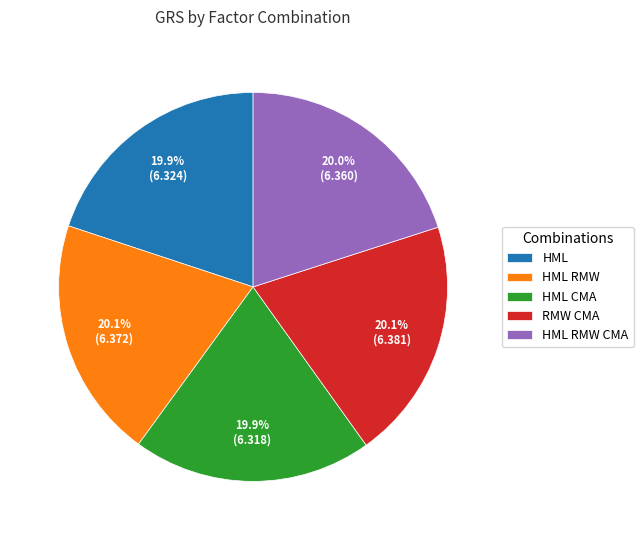

What percentage is NOT represented by HML RMW?

79.9%